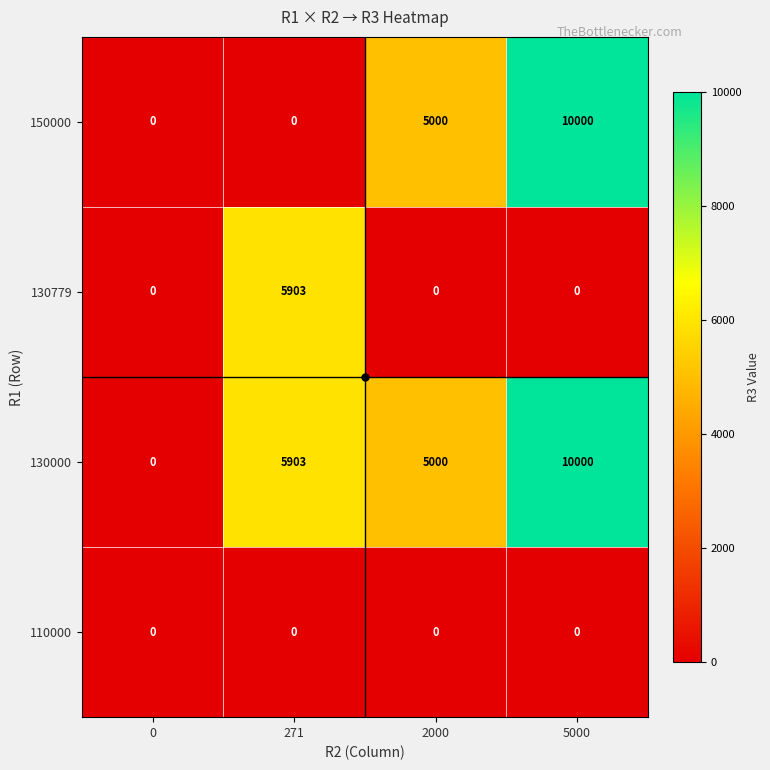

List the series in order of their overall mean, highest first.

130000, 150000, 130779, 110000